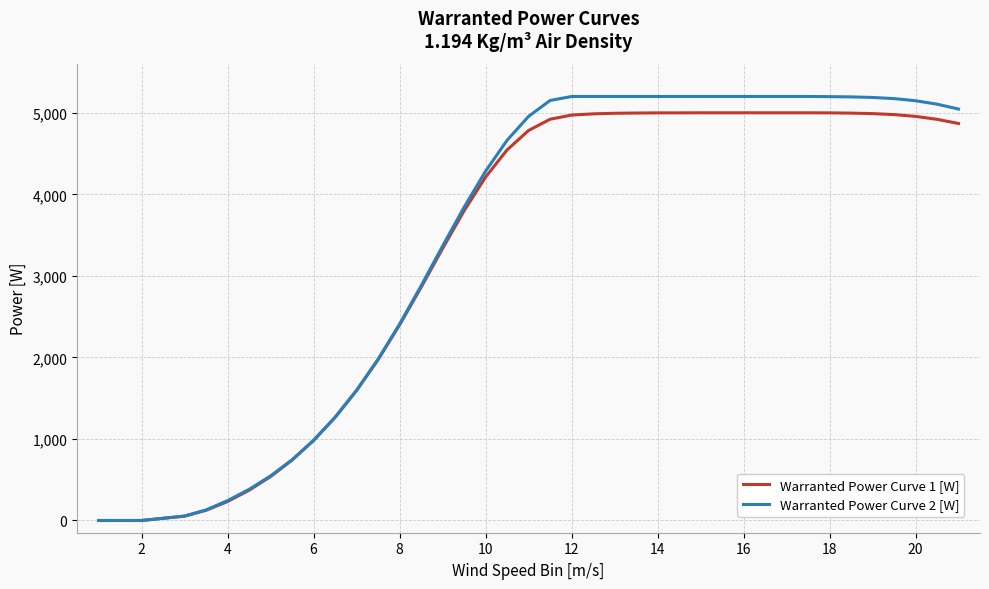

What is the average value of the Warranted Power Curve 1 [W] series?

3420